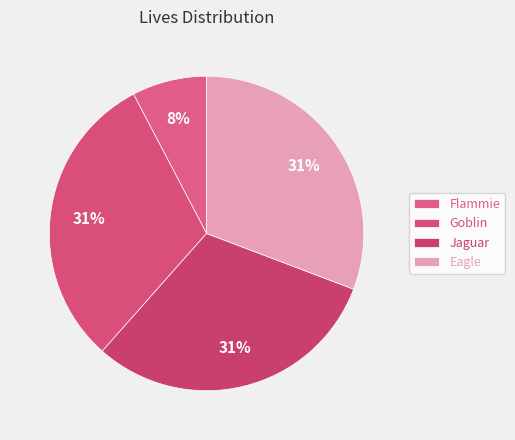

Count the number of slices in the pie.

4